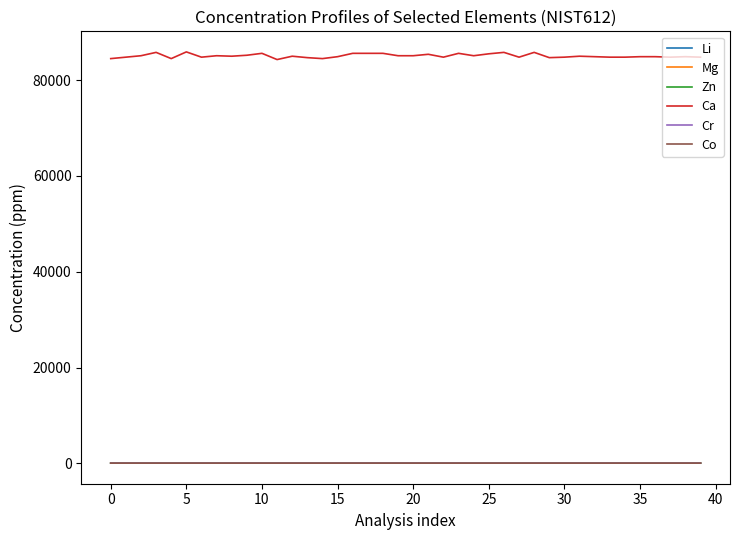

Which series has the largest range (max minus min)?

Ca